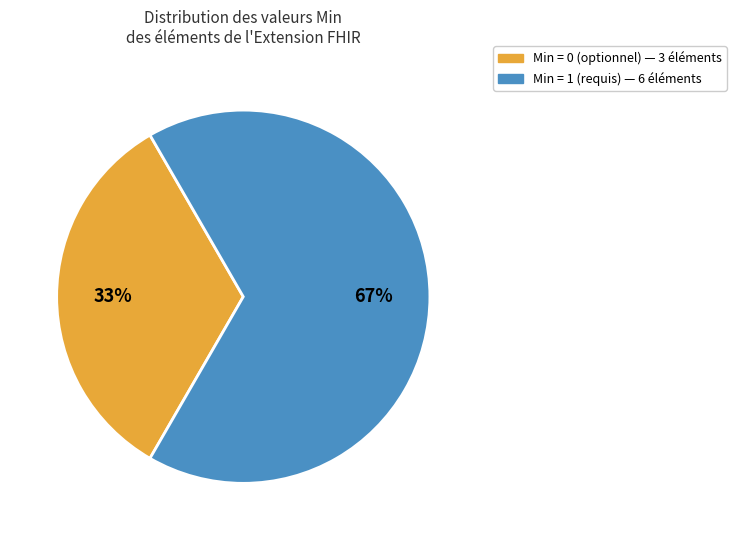

How many slices are in this pie chart?

2